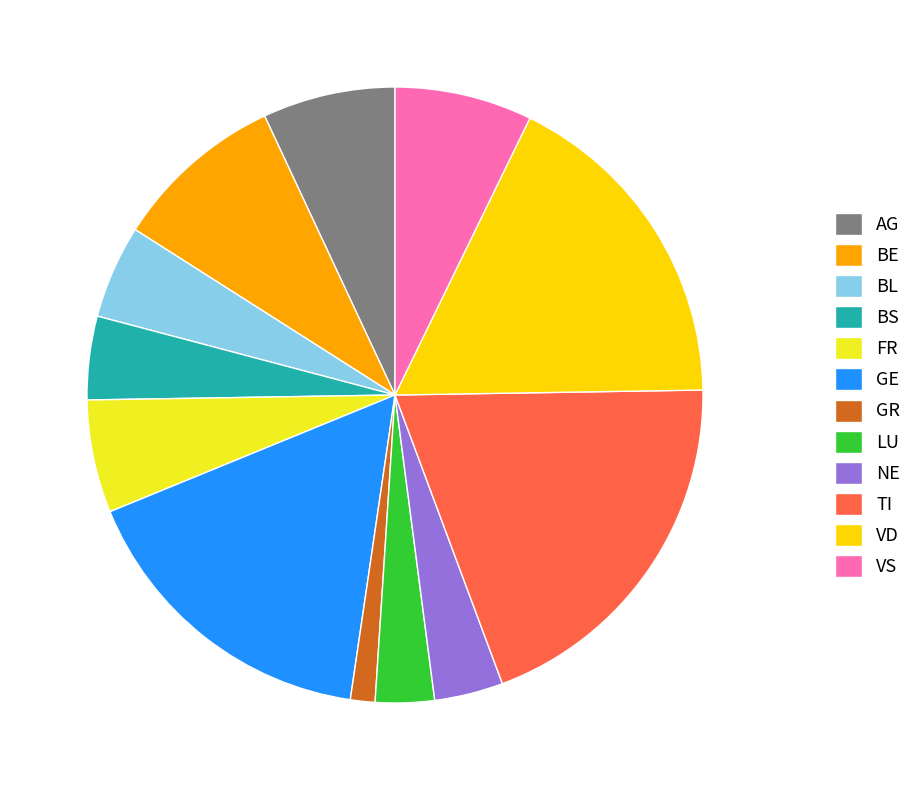

The FR slice represents 1% of the pie. True or false?

False